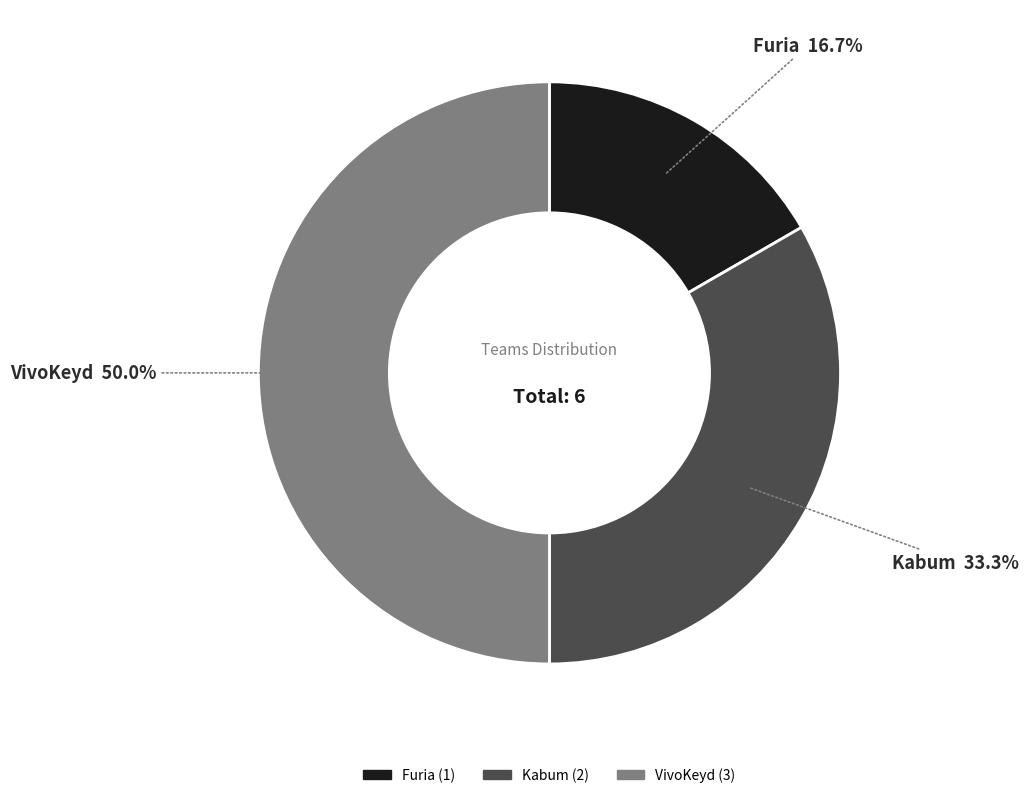

To the nearest percent, what is the combined percentage of Furia and VivoKeyd?

67%